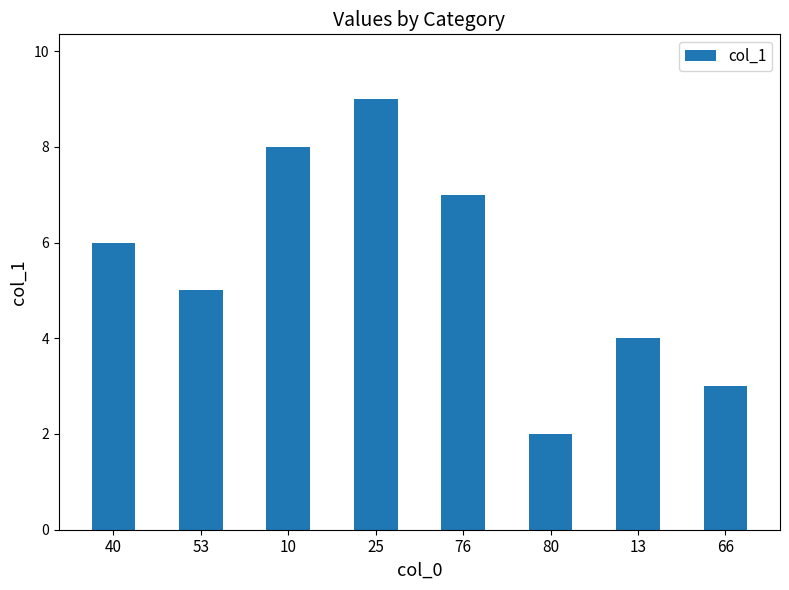

What is the difference between the values at 53 and 13?

1